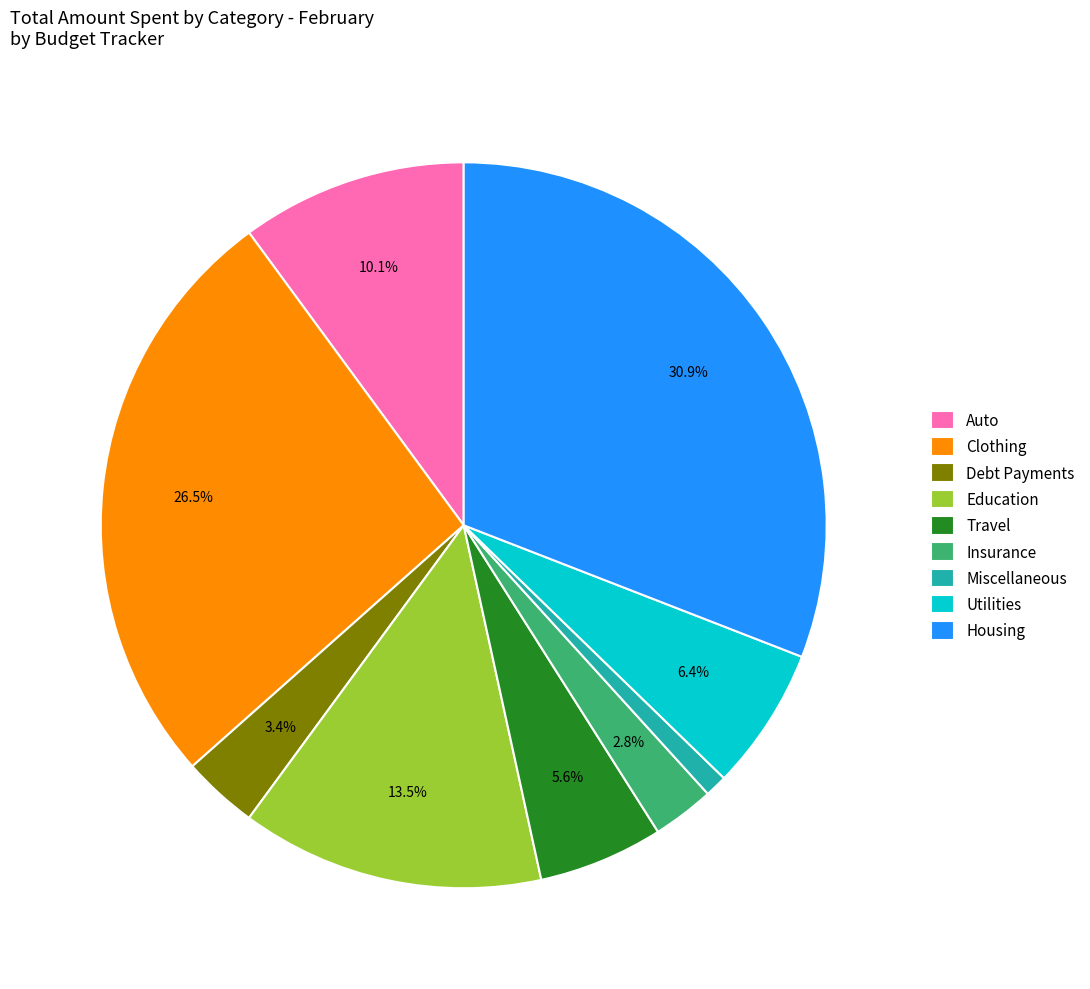

To the nearest percent, what is the difference between the Clothing and Education slice percentages?

13%